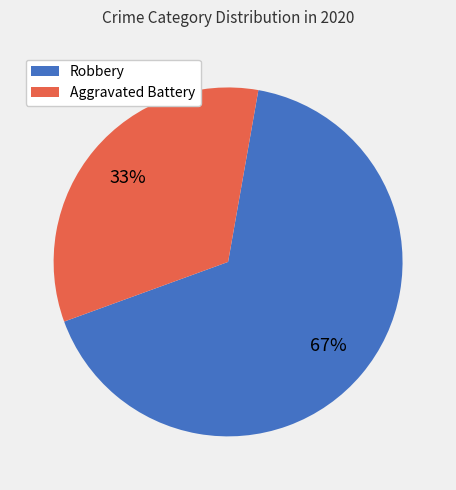

What percentage is the Aggravated Battery slice, to the nearest percent?

33%